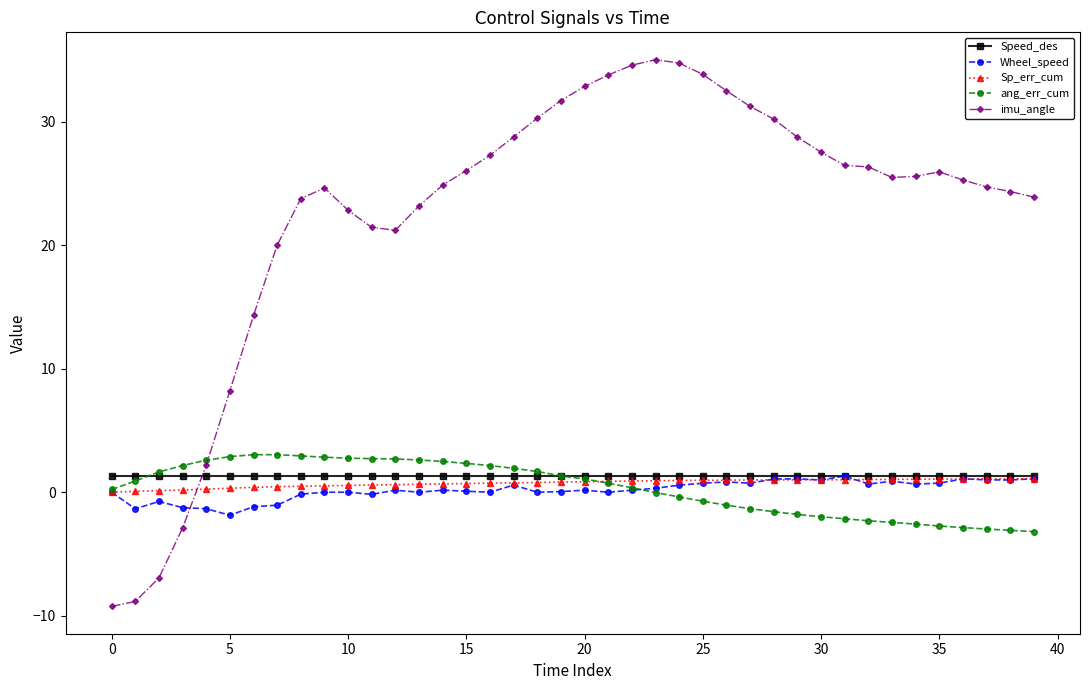

Which series has the largest range (max minus min)?

imu_angle